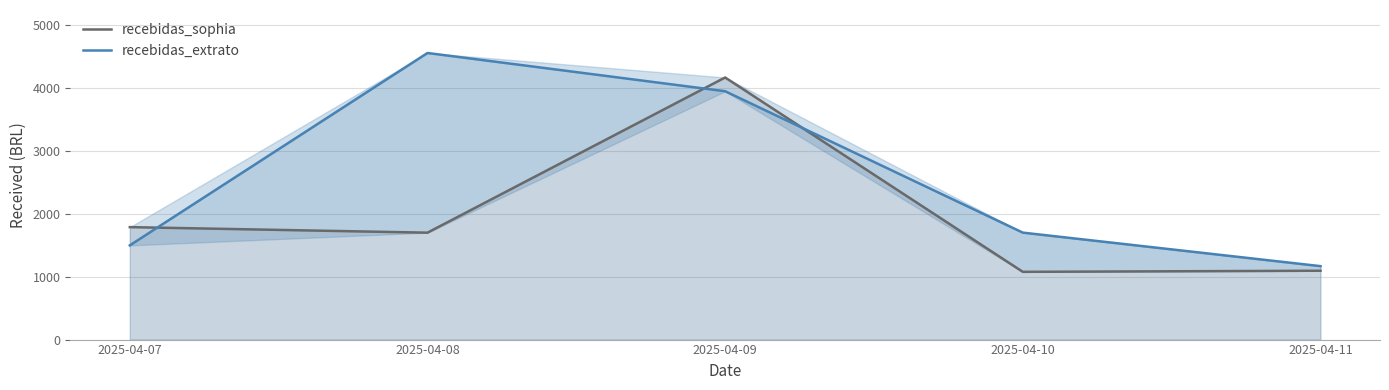

How many lines are shown in the chart?

2